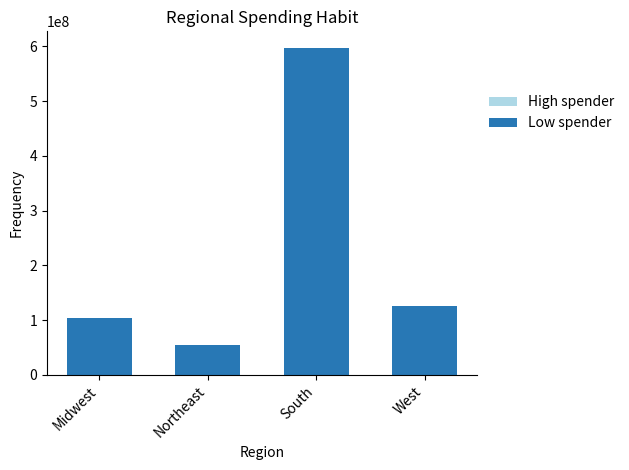

The High spender series shows 3947730 at South. True or false?

False